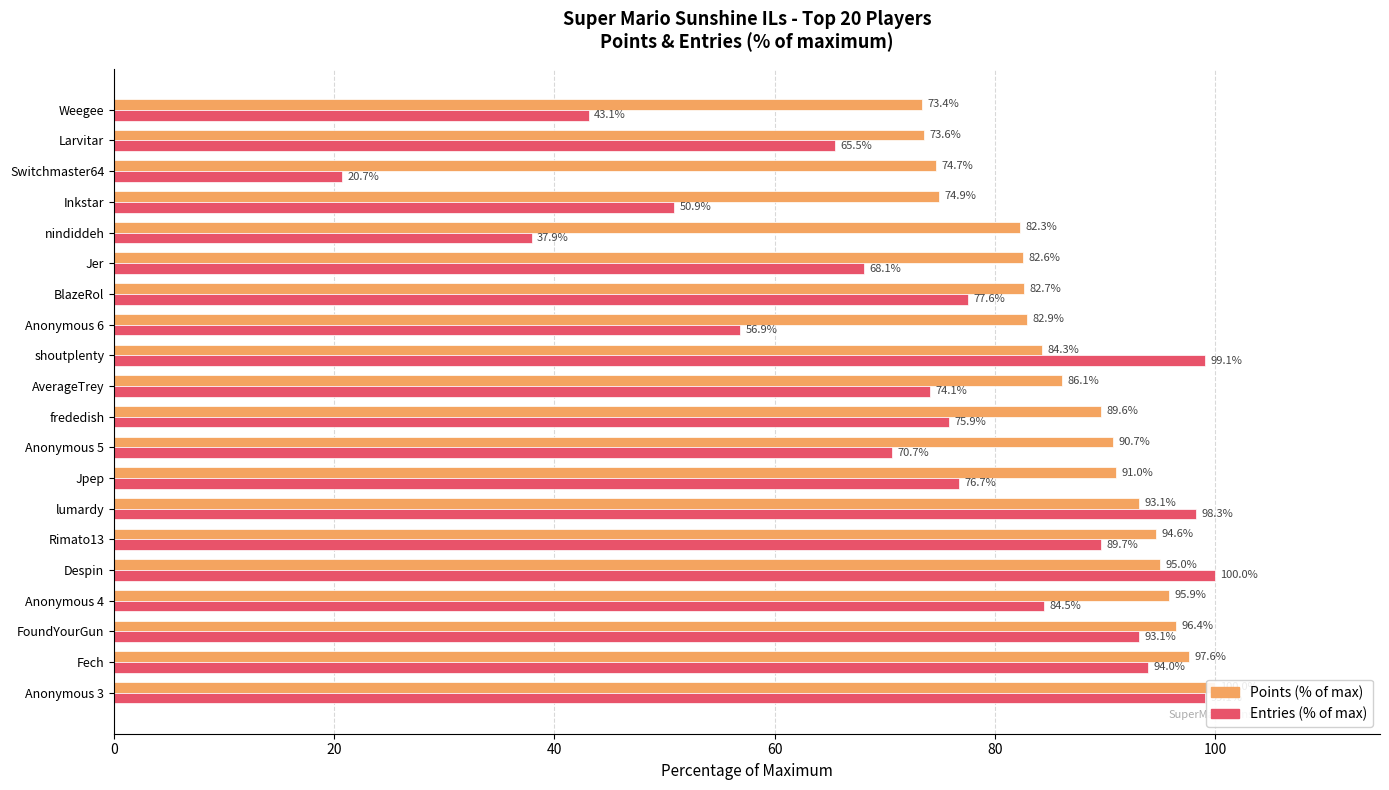

What is the difference between the second highest and minimum values in the Entries (% of max) series?

78.4